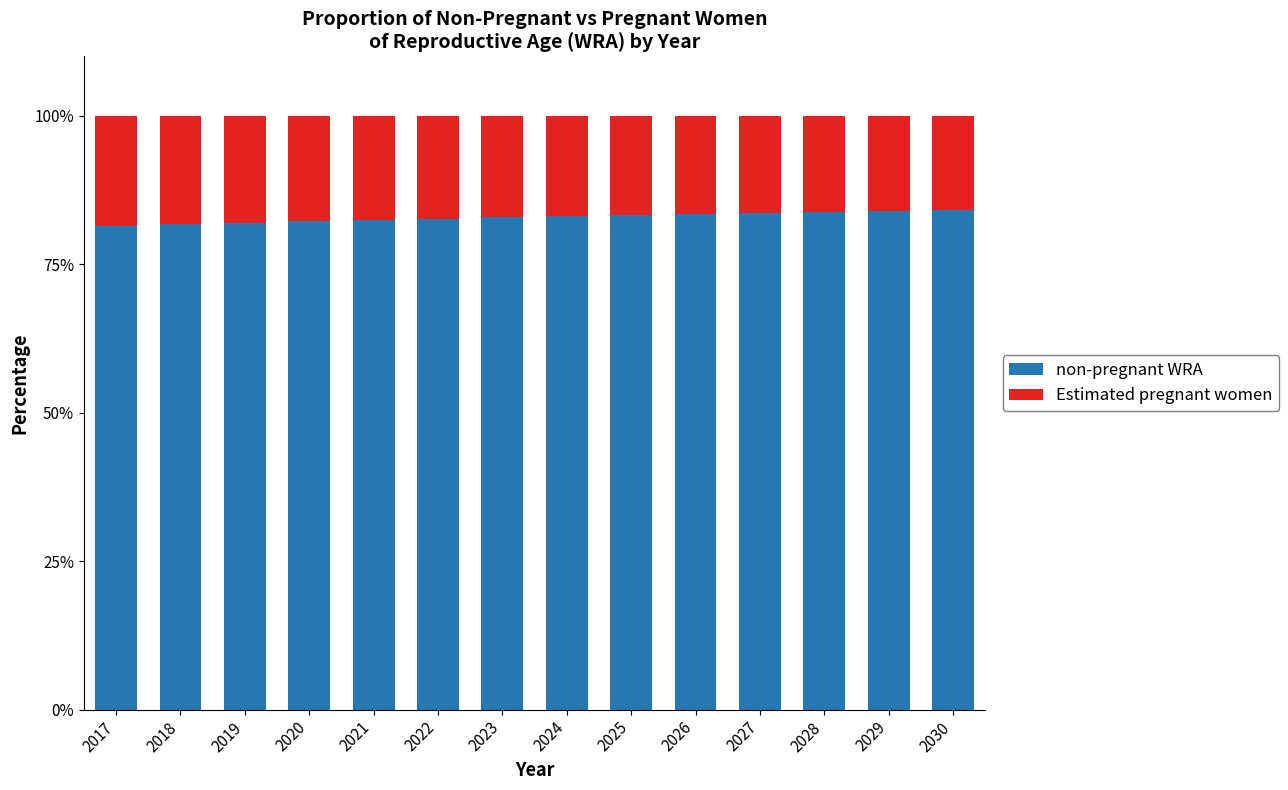

What is the sum of all non-pregnant WRA values?

1161.1